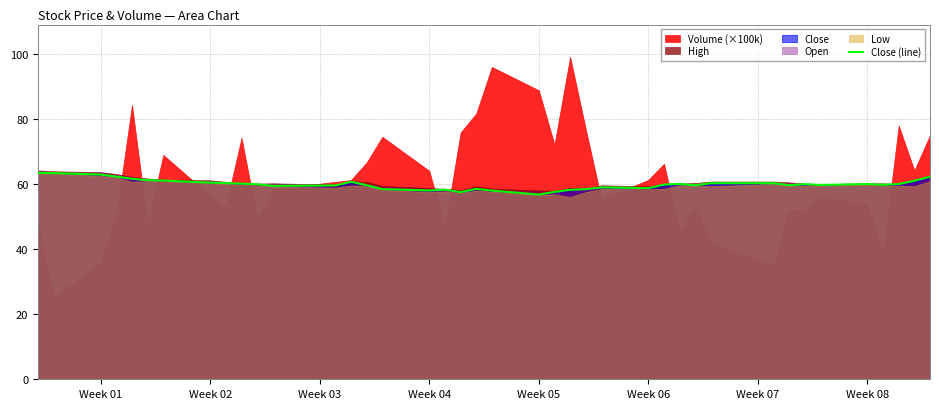

True or false: there are more than 0 points higher than both neighbors.

True